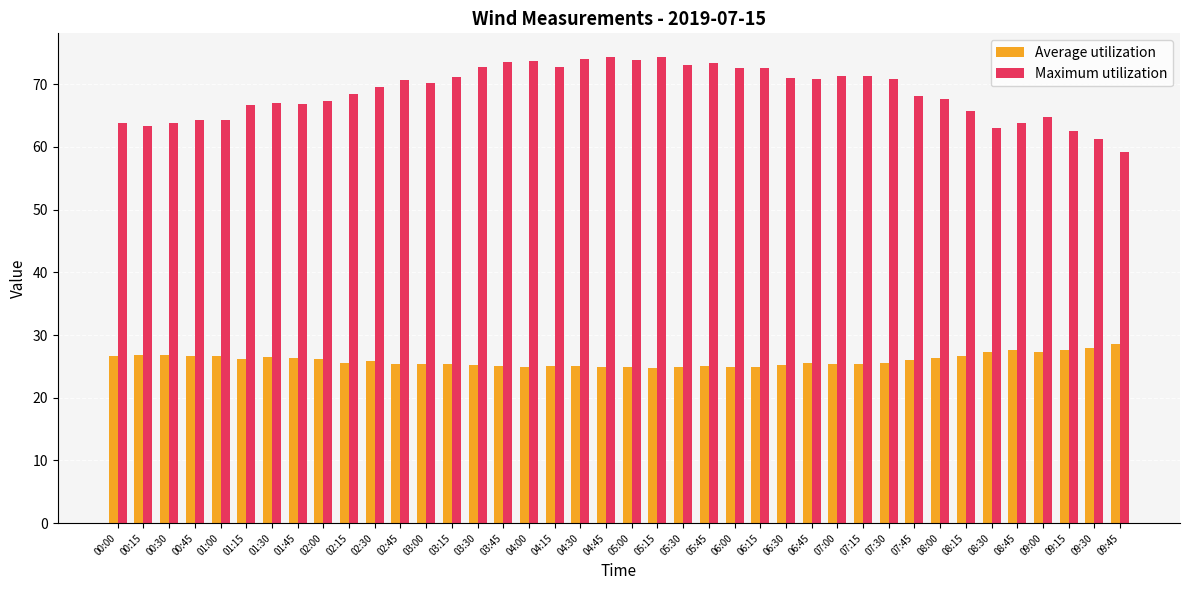

Rank the series at 06:30 from lowest to highest value.

Average utilization, Maximum utilization